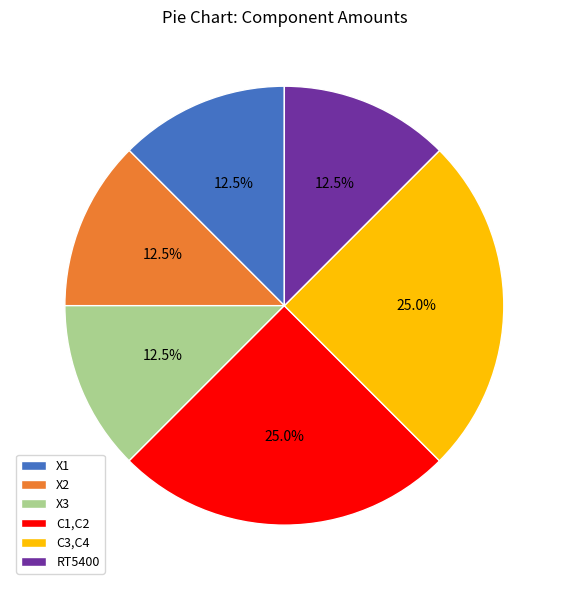

The C3,C4 slice represents 25% of the pie. True or false?

True